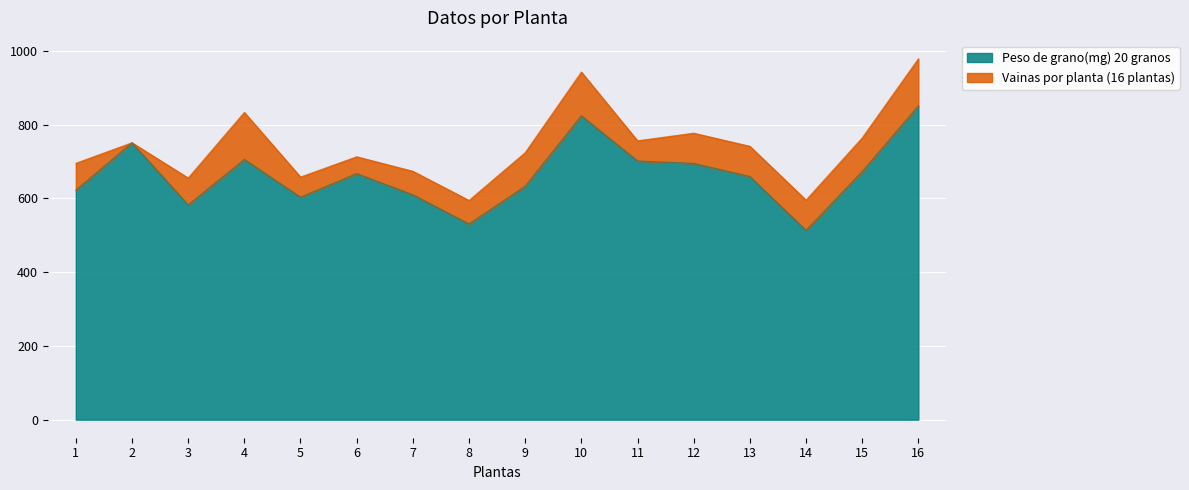

The value at 13 is 342.6. True or false?

False